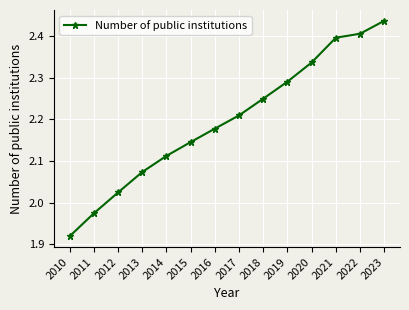

Between 2019 and 2020, which is larger?

2020